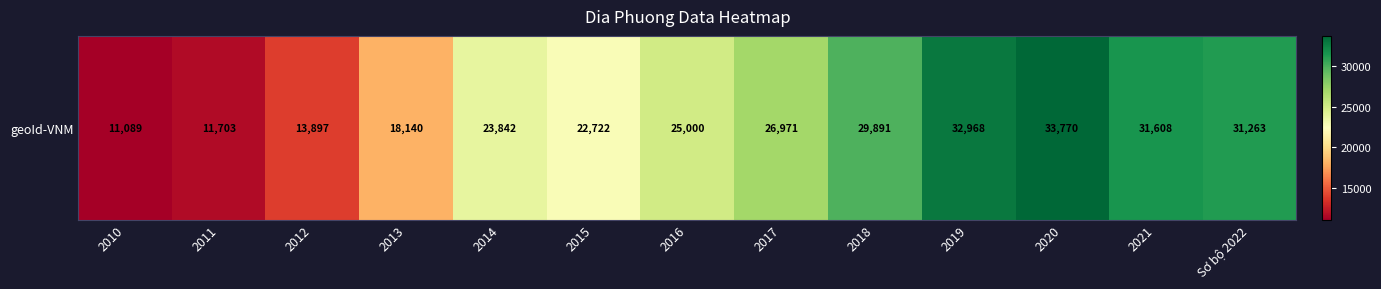

The value at 2014 is 7000. True or false?

False